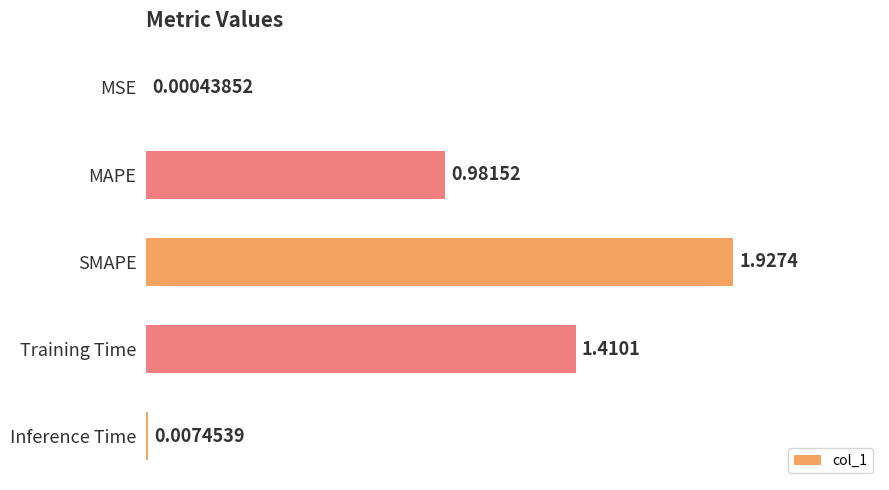

Where is the data nearest to the value 0?

MSE